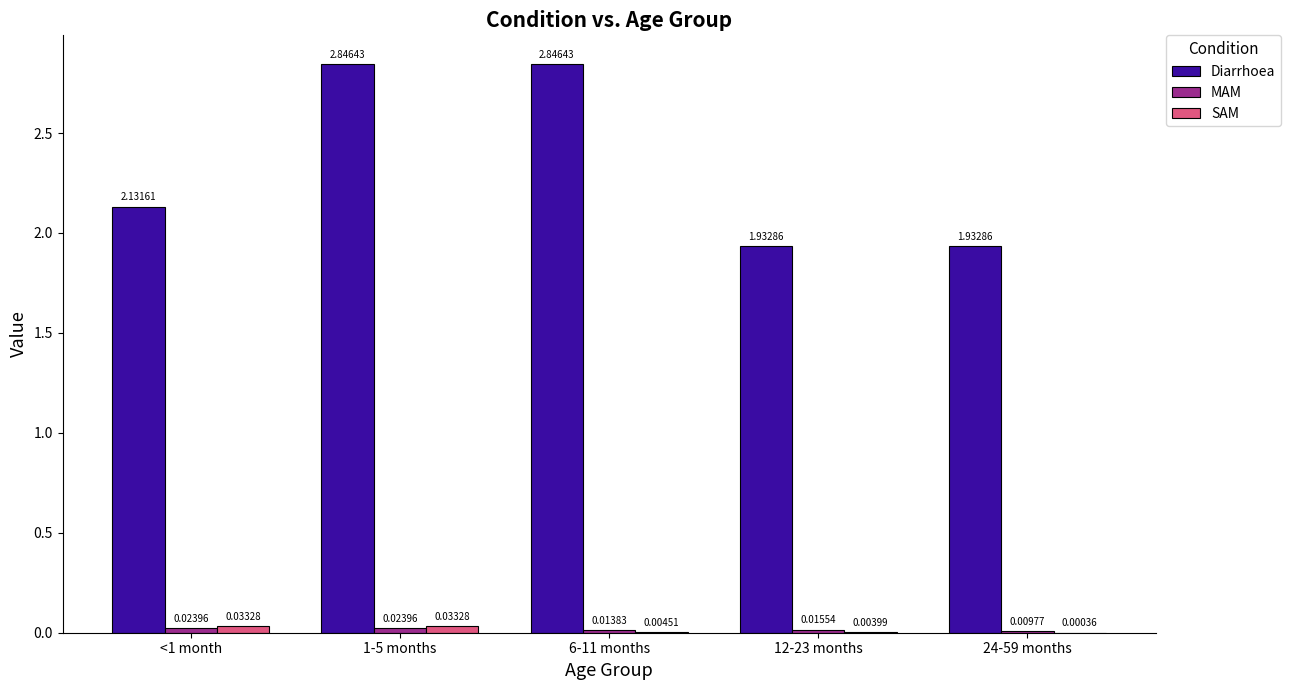

Between 6-11 months and 24-59 months, which series saw the biggest shift?

Diarrhoea